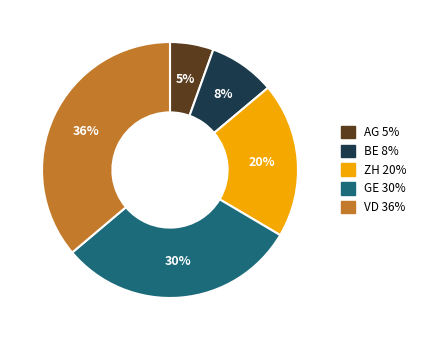

Is there any slice that represents more than half of the pie?

No